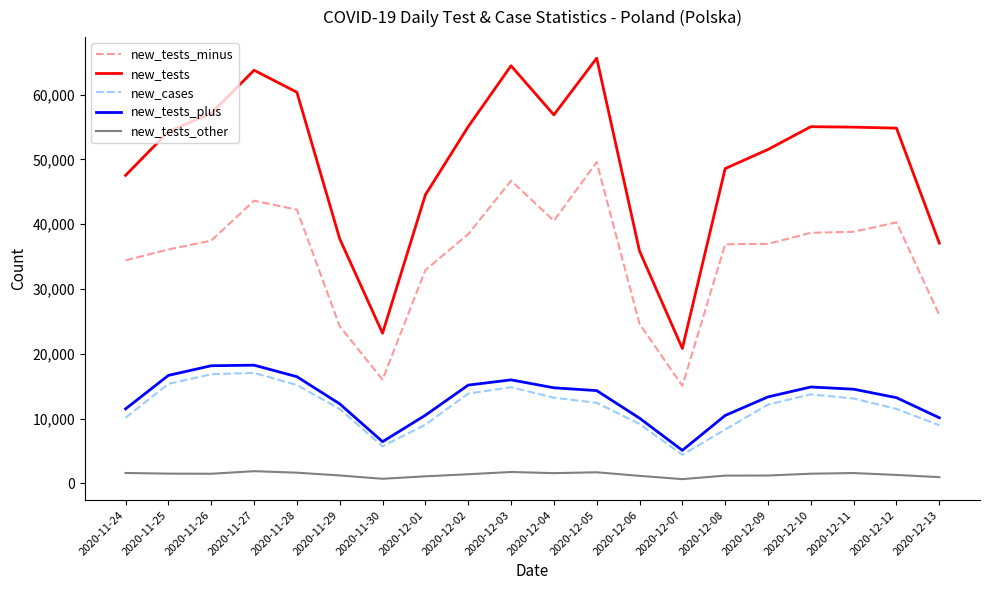

What is the minimum value for new_cases?

4424